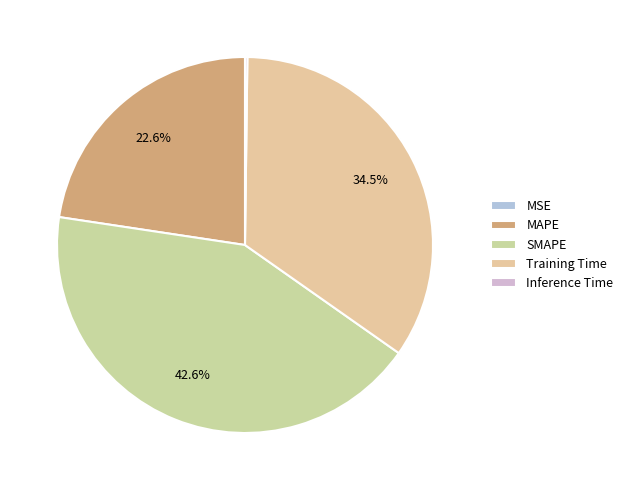

Is there a majority slice in this chart?

No